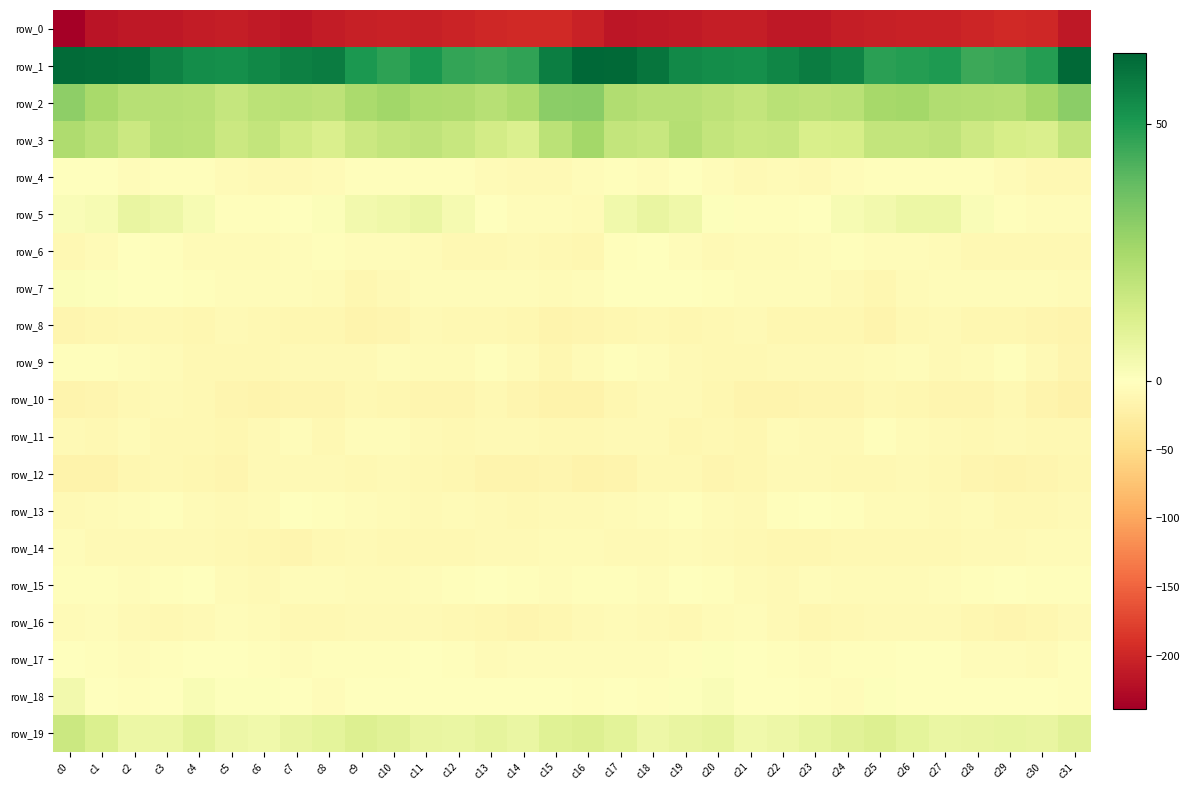

List the series in order of their peak value, highest first.

row_1, row_2, row_3, row_19, row_5, row_18, row_7, row_17, row_6, row_4, row_13, row_15, row_9, row_11, row_14, row_16, row_8, row_12, row_10, row_0